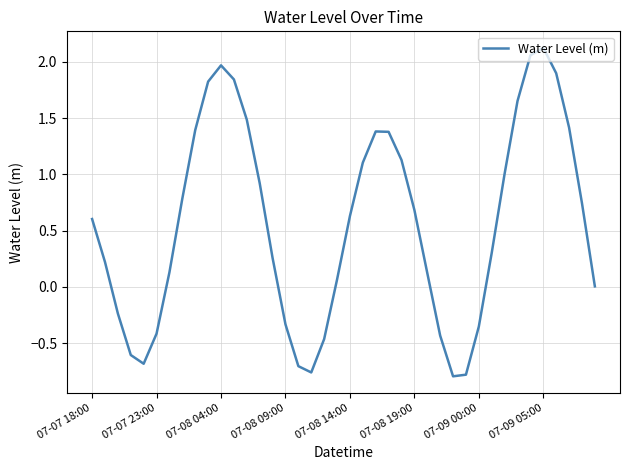

What is the difference between the maximum and minimum values?

2.9